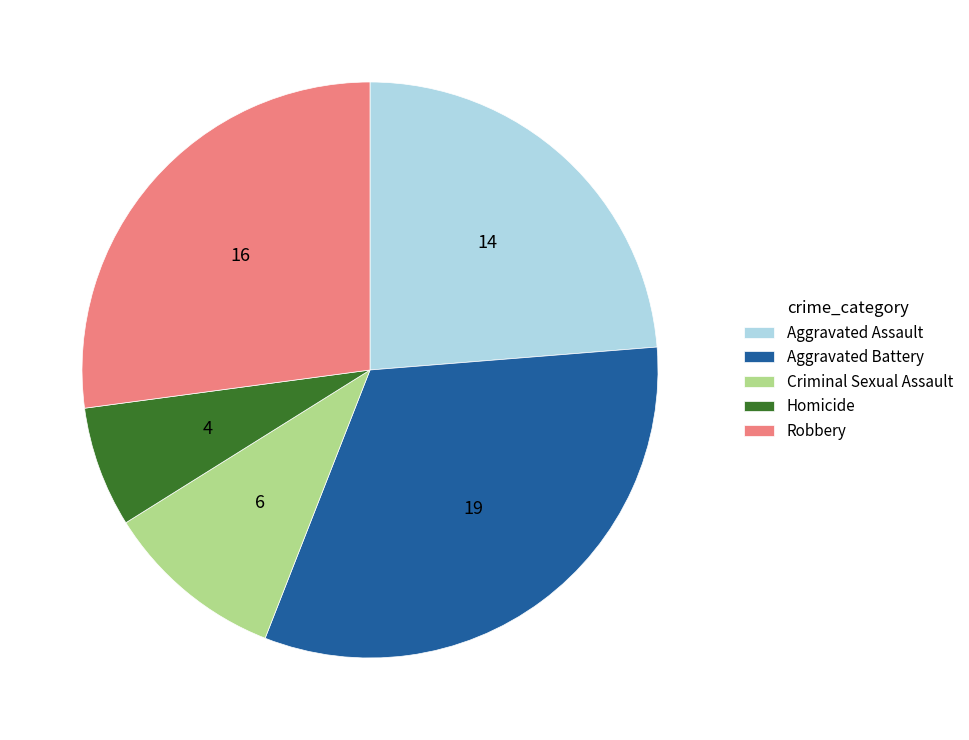

Is there any slice that represents more than half of the pie?

No